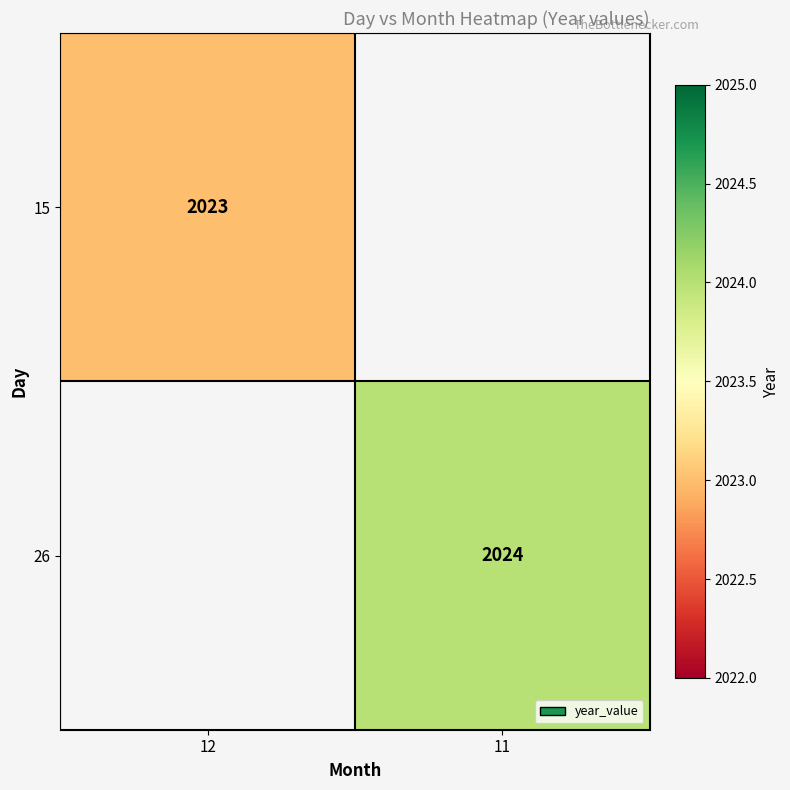

Is the value of 26 at 11 greater than the value of 15 at 12?

Yes